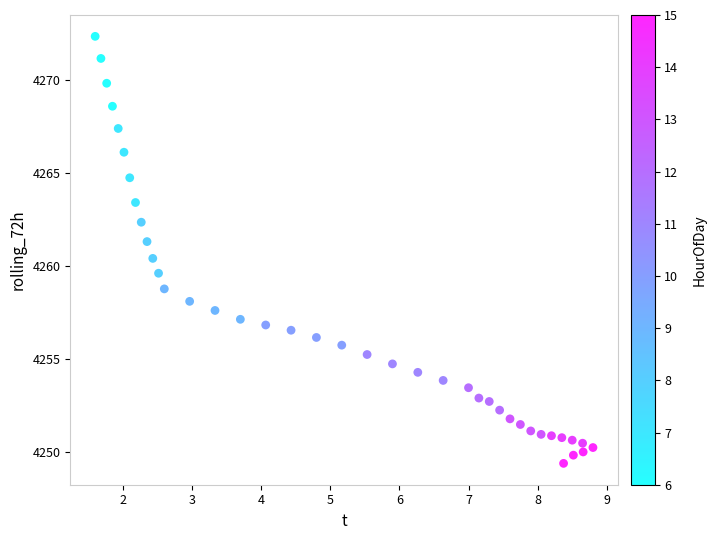

What is the range of Y values (max minus min)?

23.0